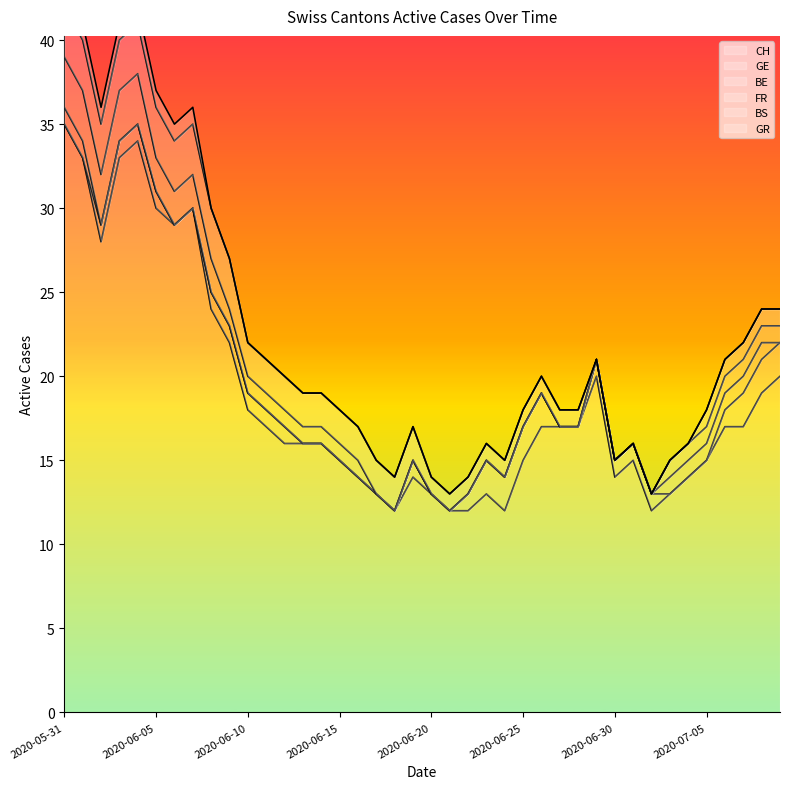

At which label does CH reach its peak?

2020-05-31